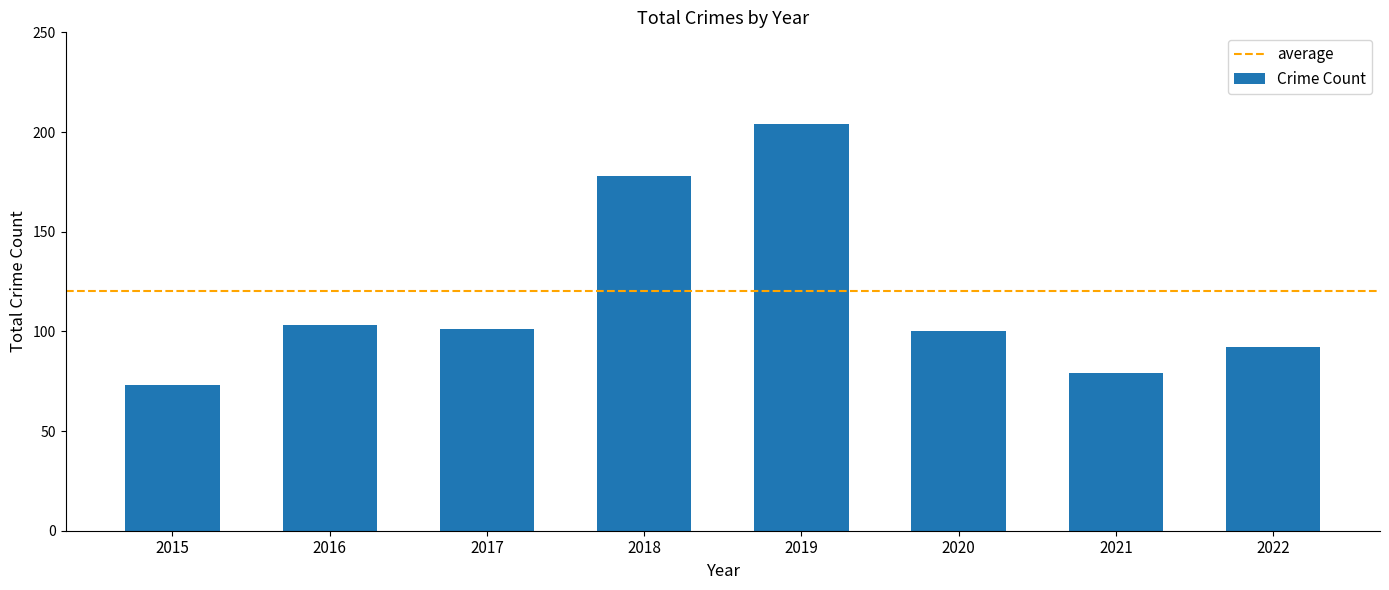

Reading left to right, what are all the values shown in this chart?

2015=73	2016=103	2017=101	2018=178	2019=204	2020=100	2021=79	2022=92